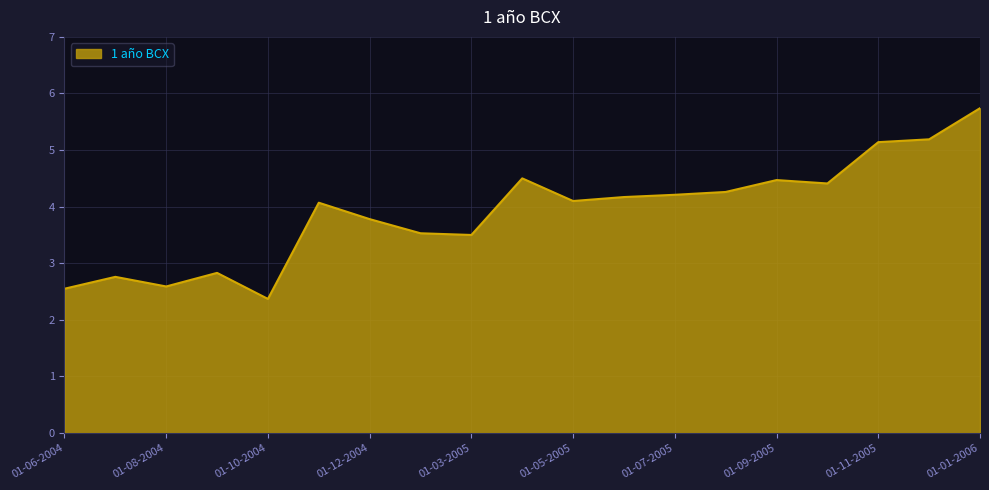

What is the smallest value displayed?

2.4